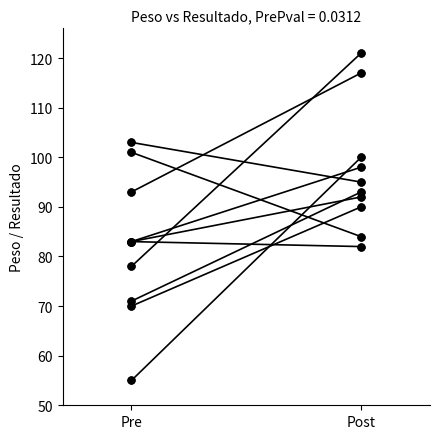

Count the number of data series in this chart.

2